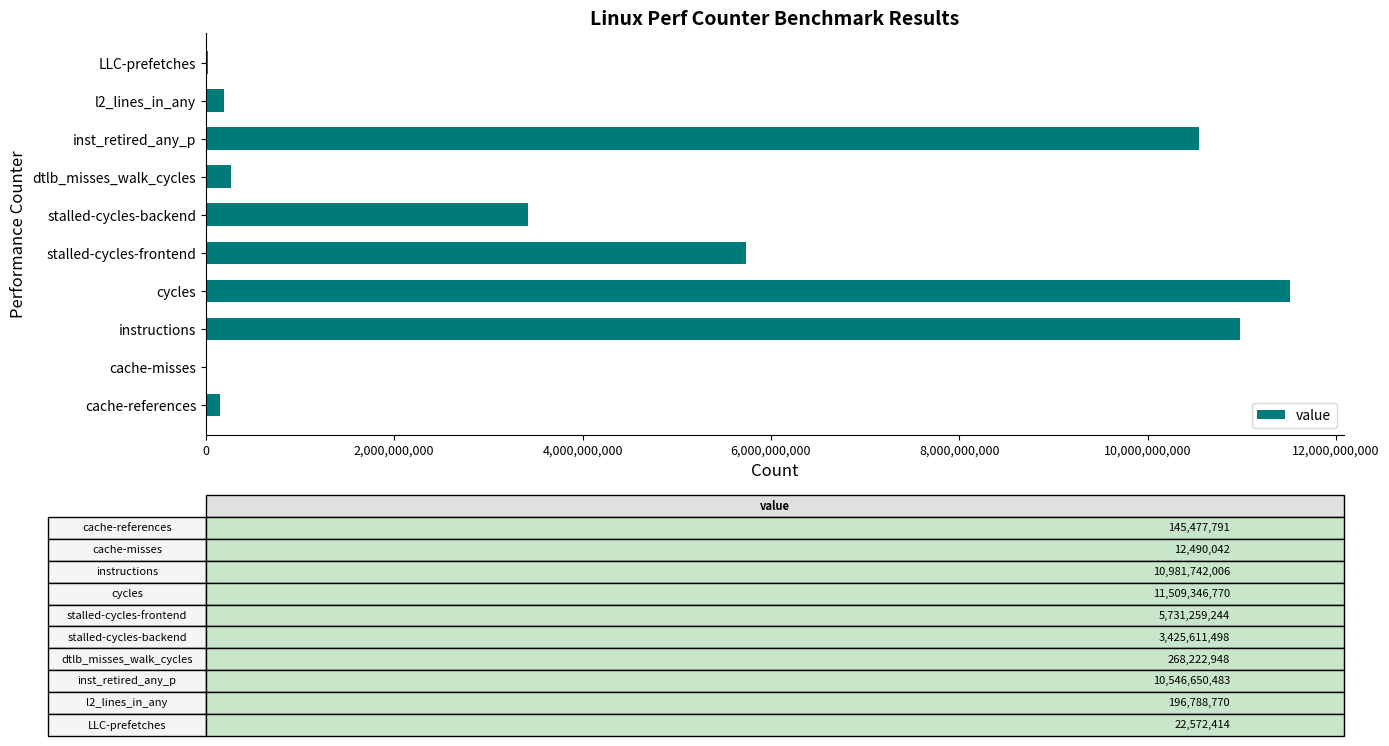

What is the greatest value displayed?

11509346770